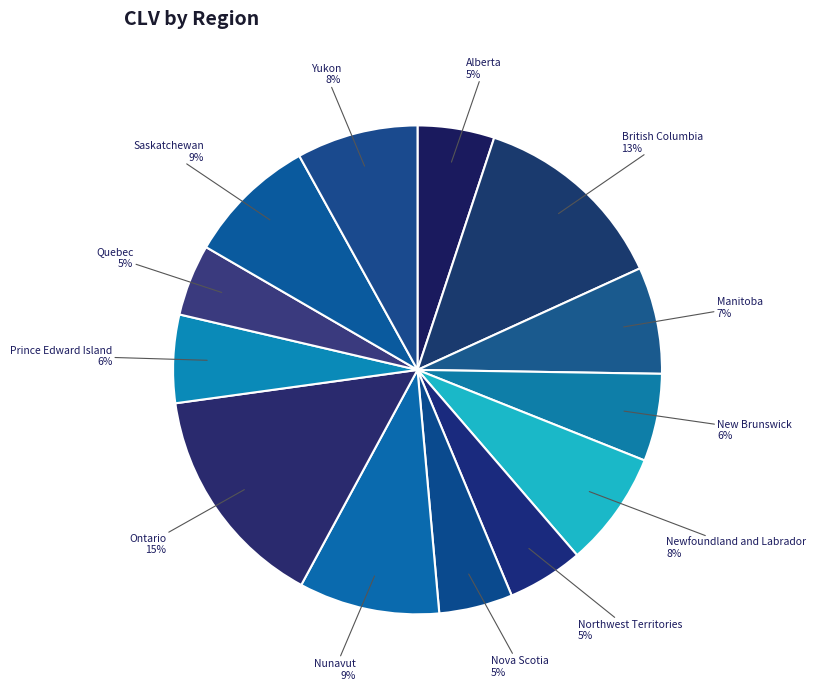

What is the ratio of the value at Yukon to the value at Northwest Territories?

1.6